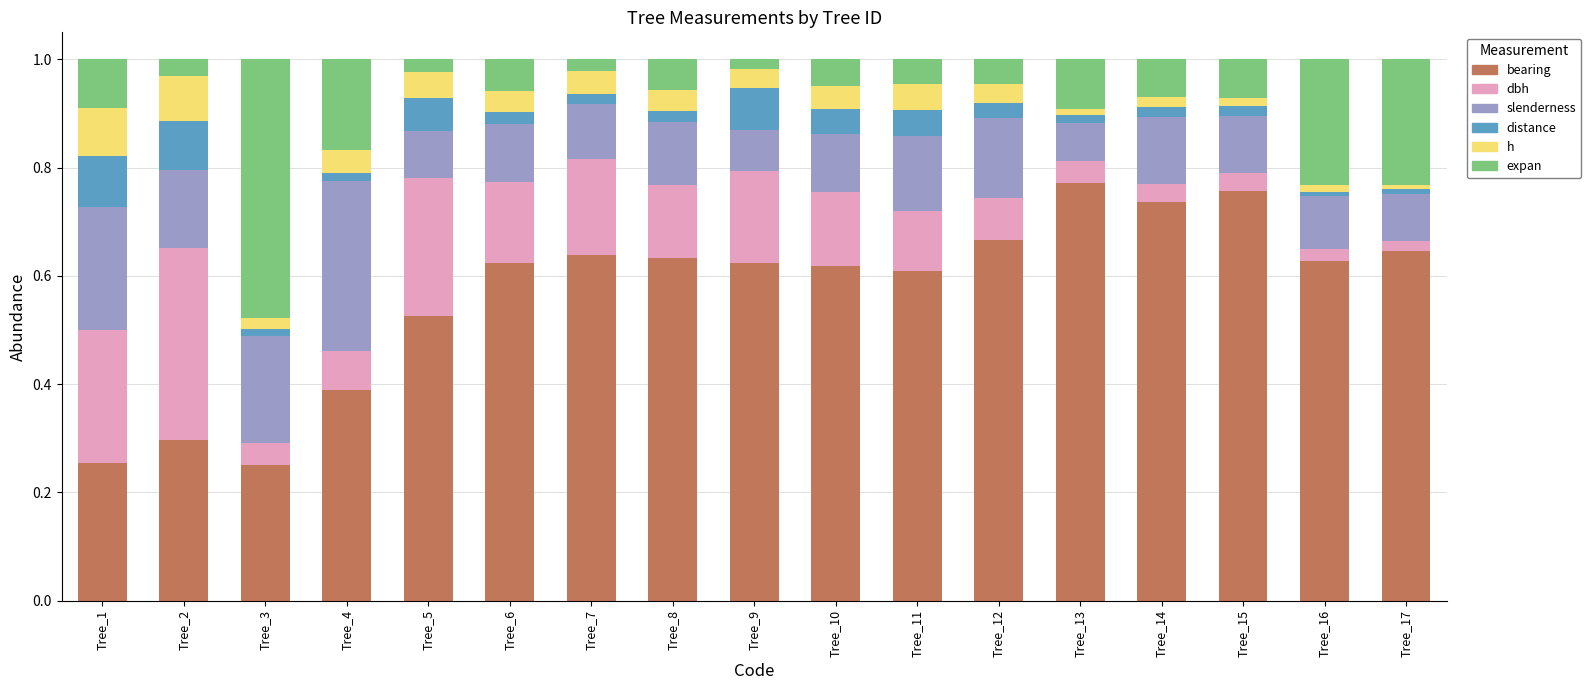

What is the total value across all series at Tree_11?

1.0